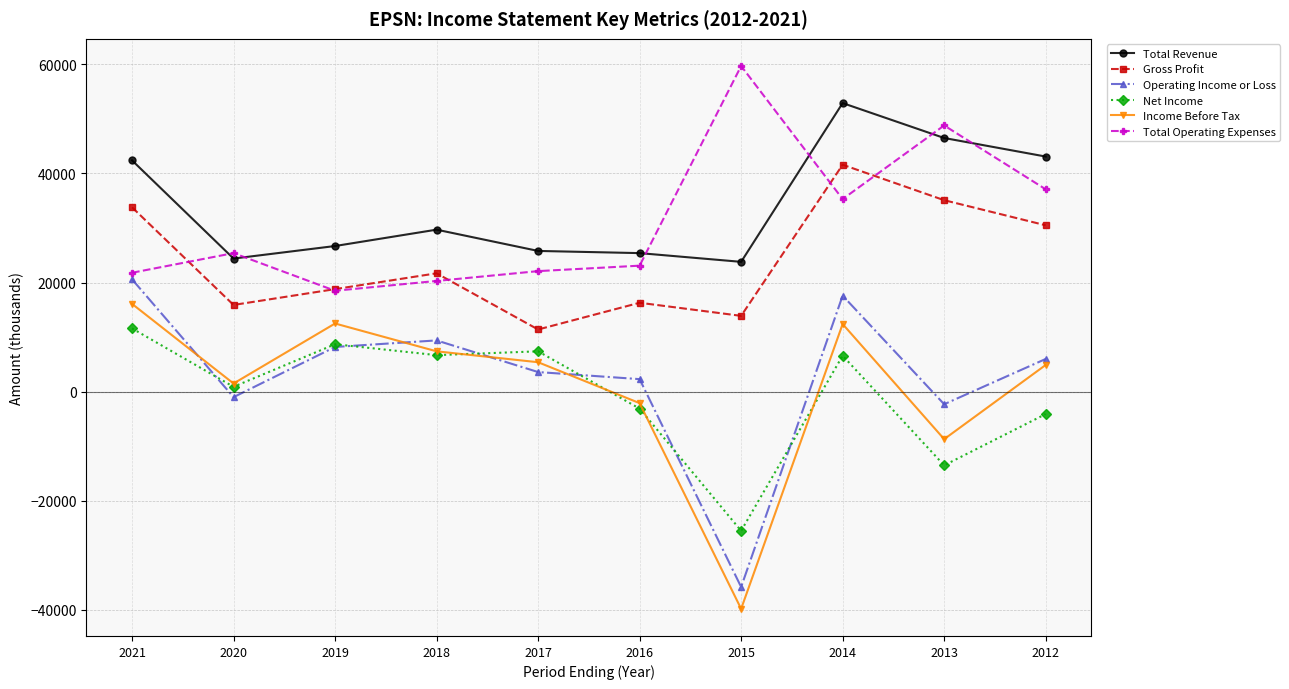

True or false: Gross Profit and Income Before Tax cross at least once.

False